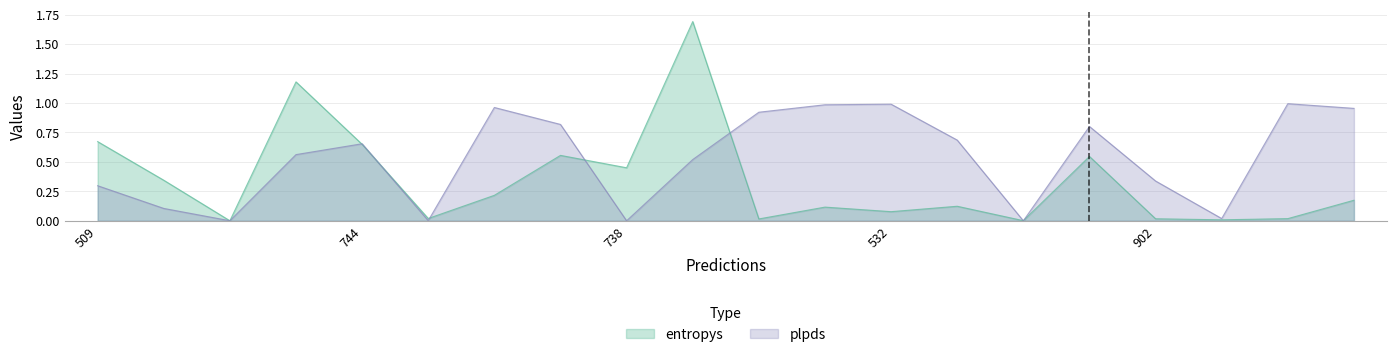

Is it true that plpds equals 0.5 at 550?

True